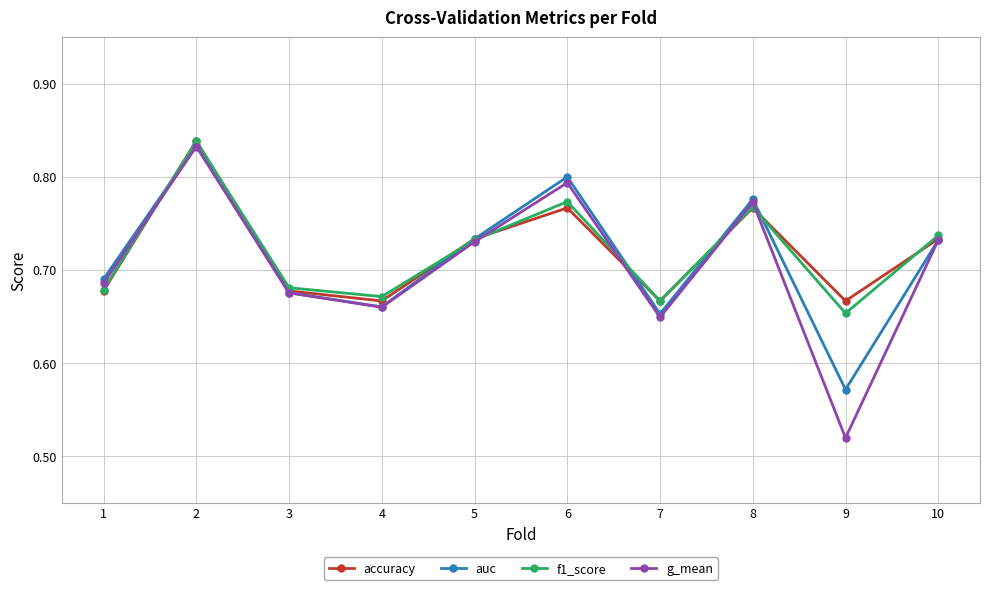

Which category has the highest value in the g_mean series?

2